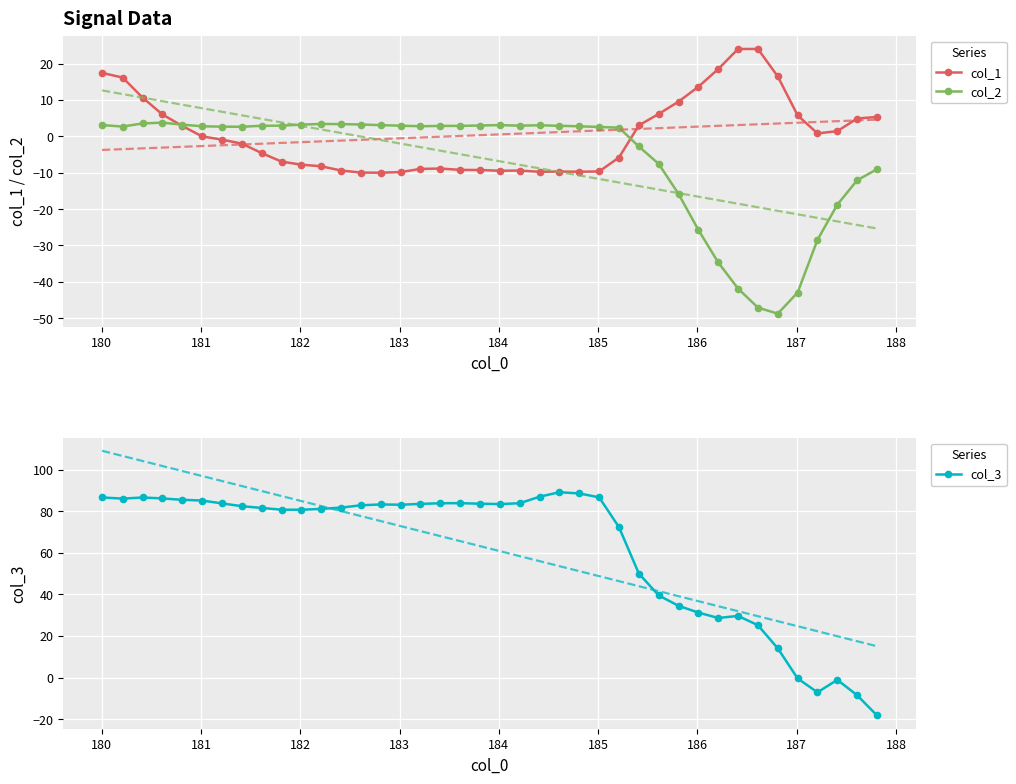

What is the value of the col_1 point at the 4th from the left?

6.0